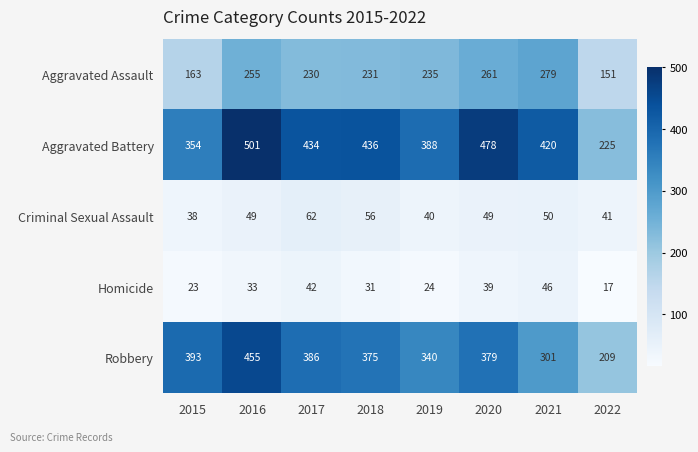

What is the difference between the maximum and second lowest values in the Homicide series?

23